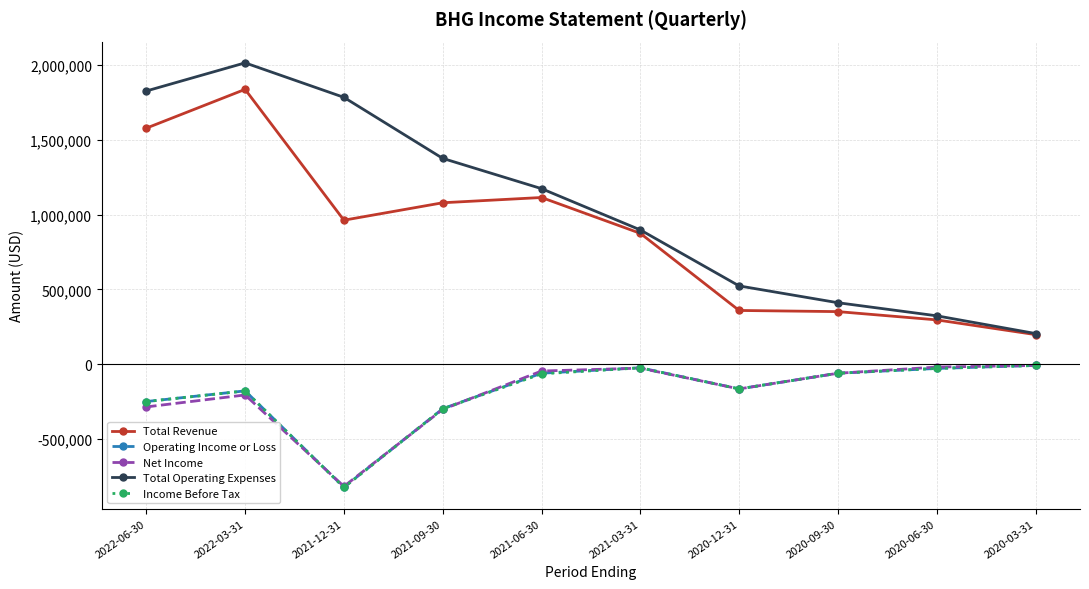

How many lines are shown in the chart?

5